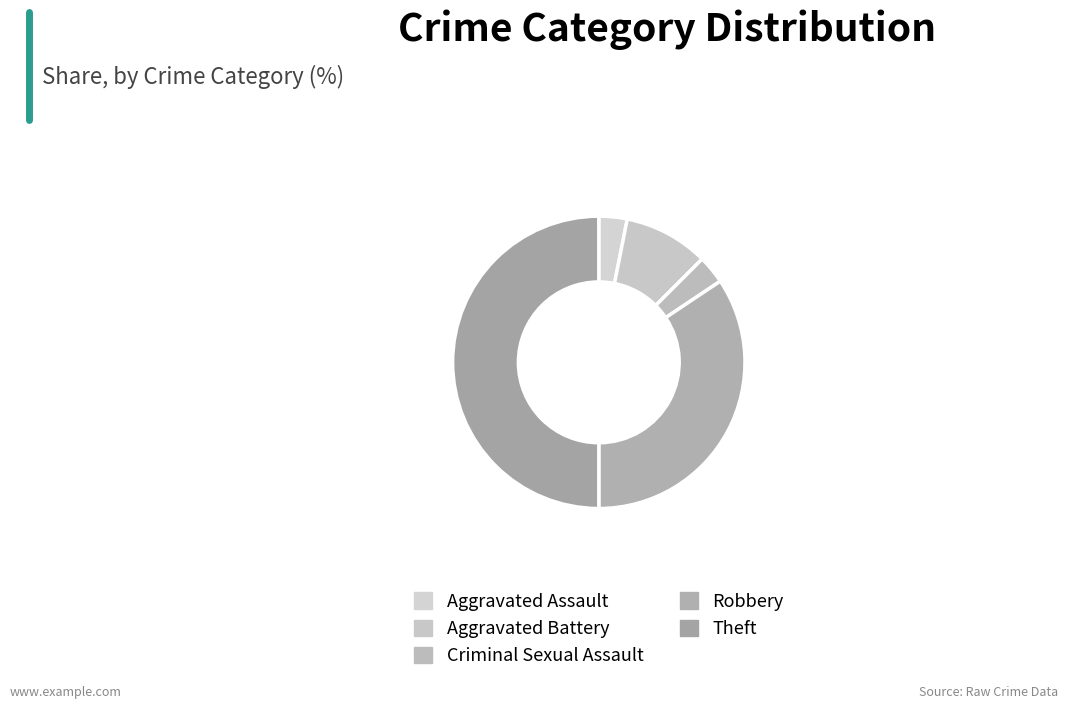

Approximately how many times larger is the value at Theft compared to Aggravated Assault?

16.0